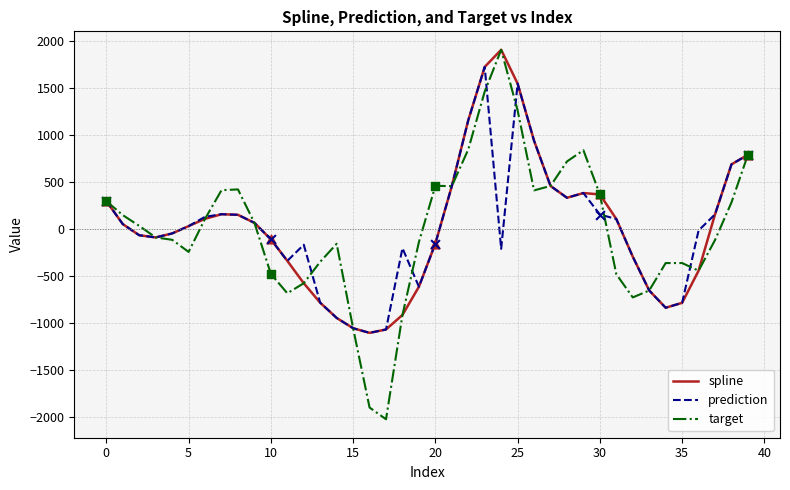

Which series has the widest spread of values?

target